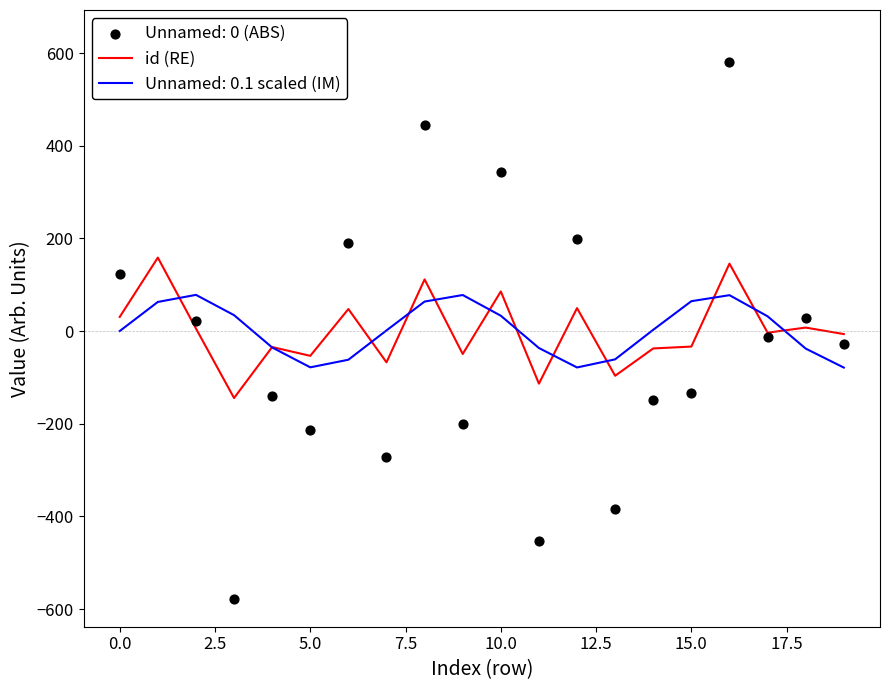

What is the lowest value of the Unnamed: 0.1 scaled (IM) series?

-78.9